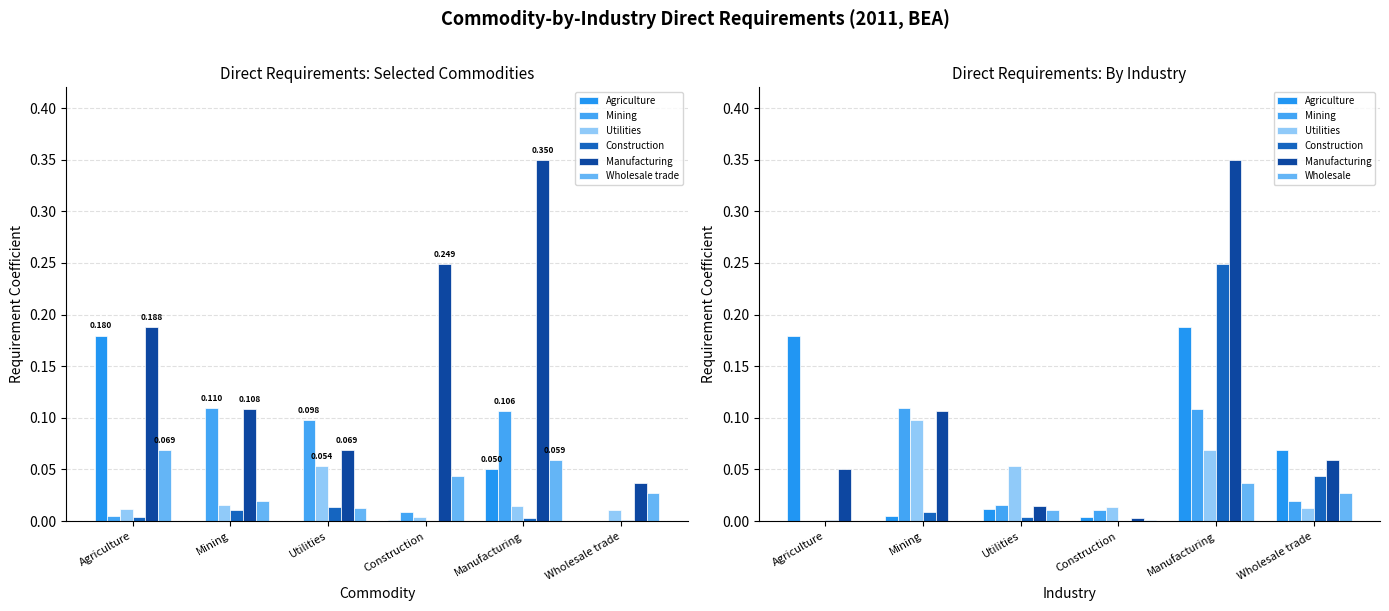

What is the sum of all Utilities values?

0.1